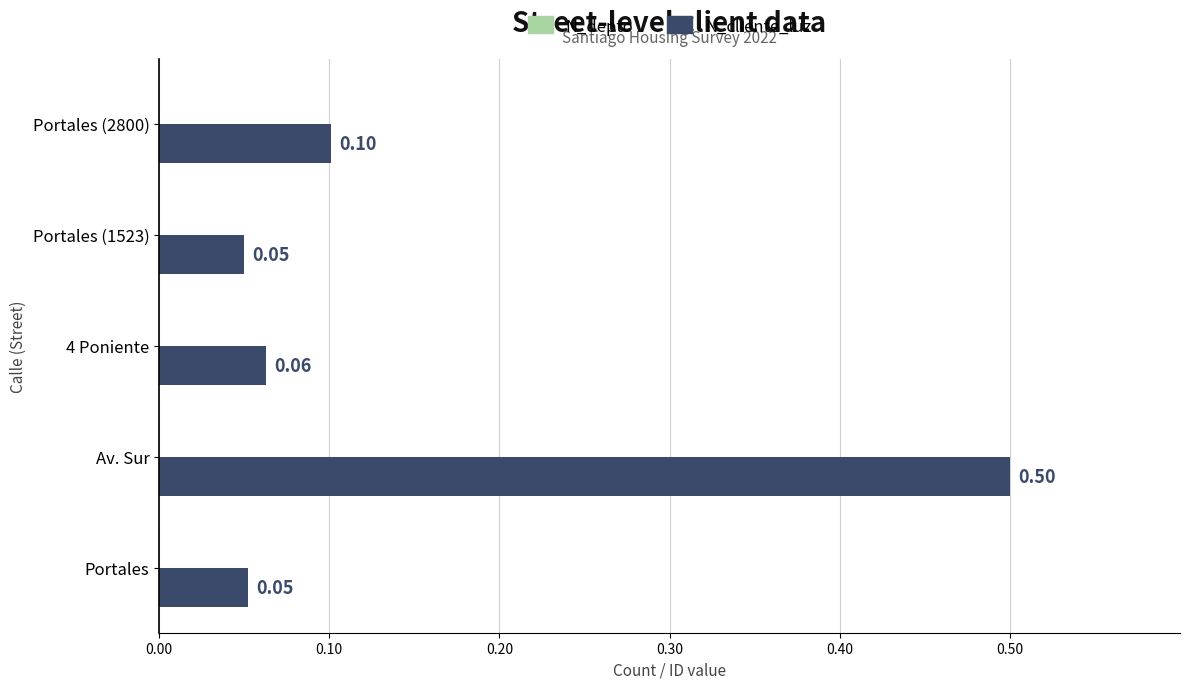

Which series changed the most between Portales (1523) and Portales (2800)?

N_cliente_luz